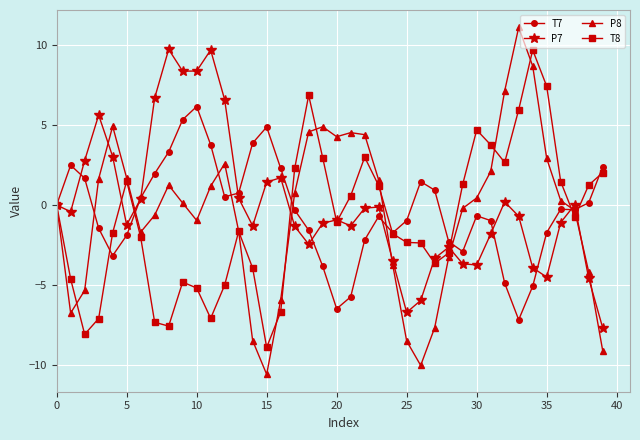

True or false: P7 has more than 0 points higher than both neighbors.

True